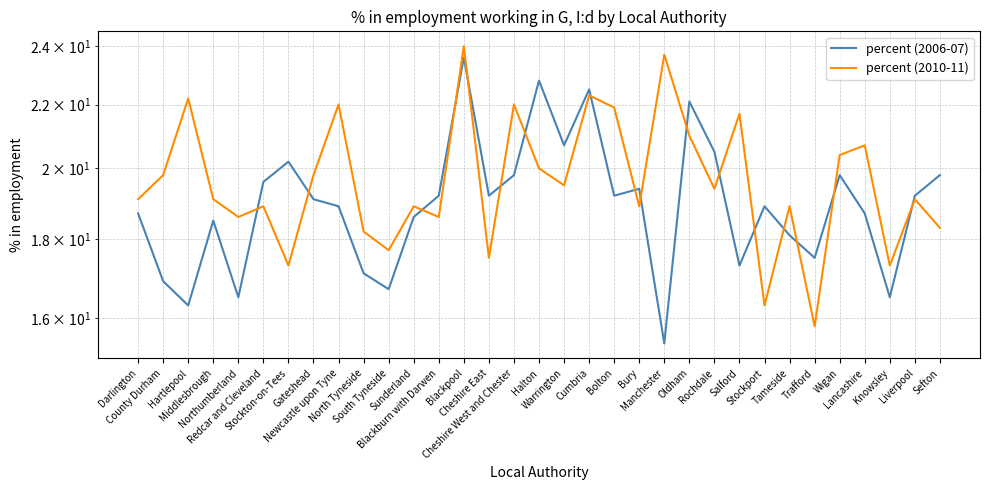

Rank the series by their average value, from highest to lowest.

percent (2010-11), percent (2006-07)